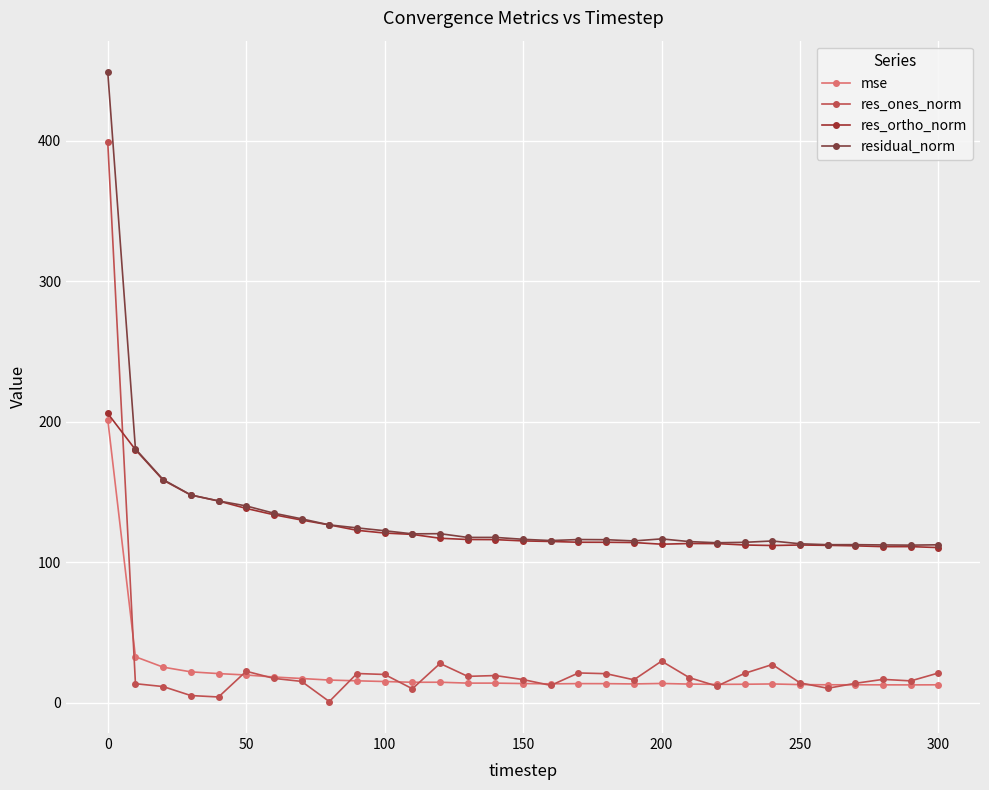

How many categories are shown in the chart?

31